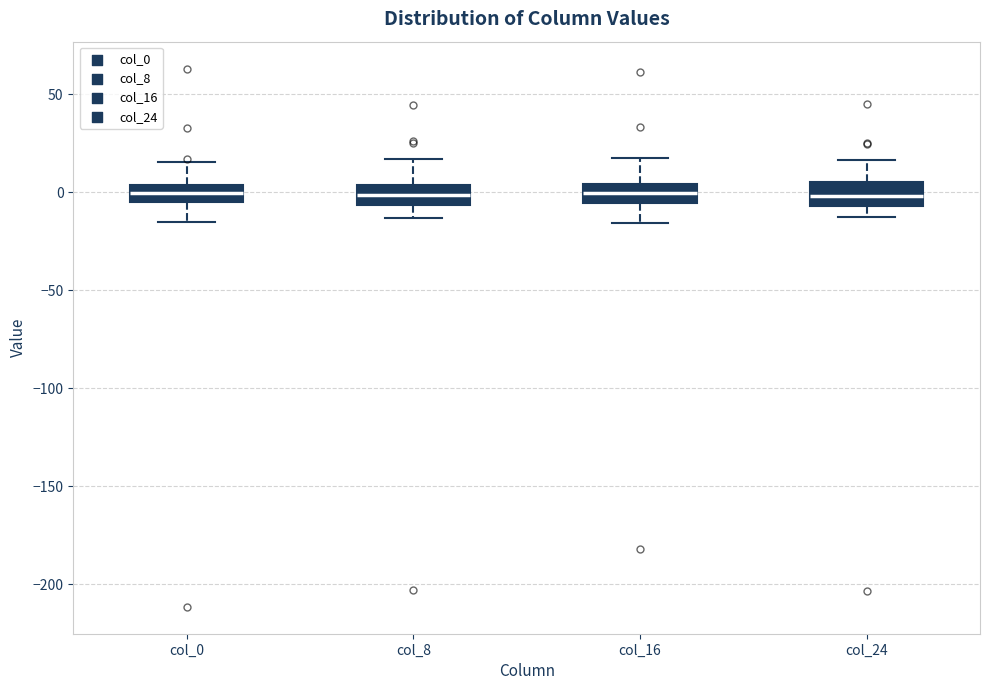

Where does the upper whisker of the box for col_16 end on the y-axis? The values are not printed on the chart, so give them approximately, as read against the axis.

20